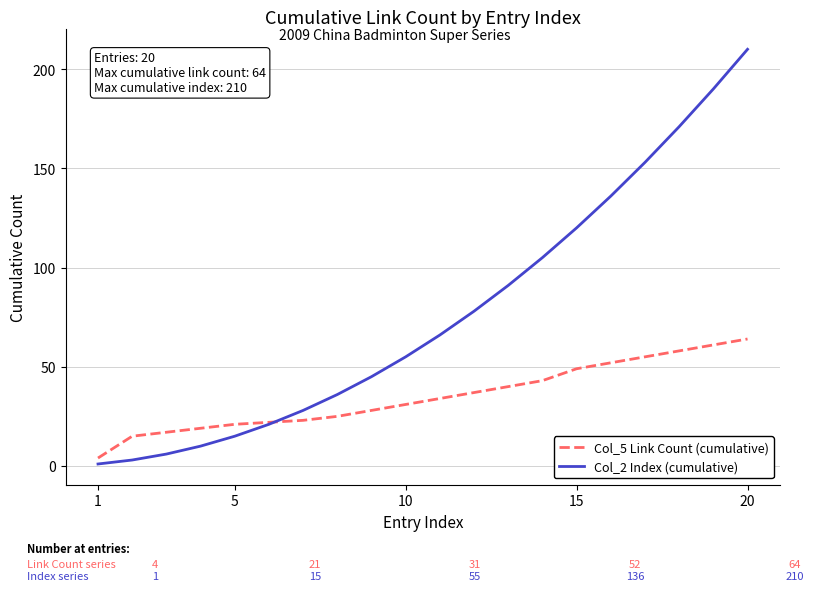

What is the sum of all Col_5 Link Count (cumulative) values?

698